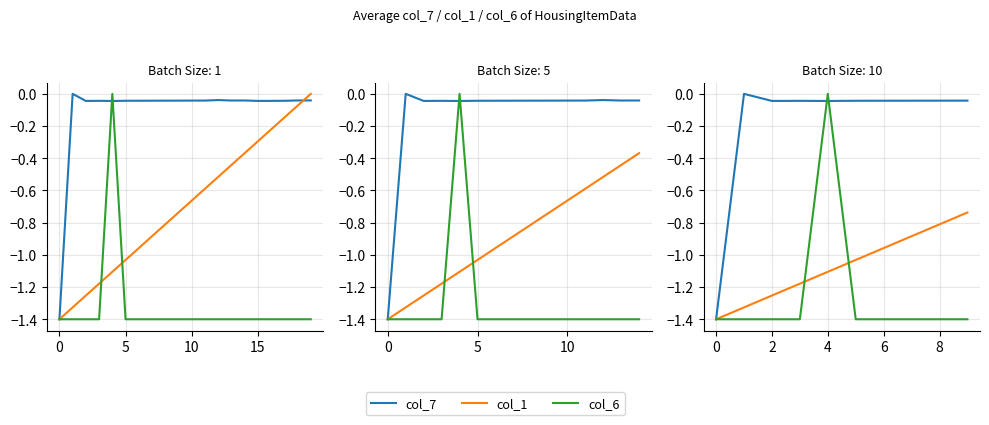

Reading right to left, extract all data points from this chart.

col_7: -0.0	-0.0	-0.0	-0.0	-0.0	-0.0	-0.0	-0.0	0.0	-1.4
col_1: -0.7	-0.8	-0.9	-1.0	-1.0	-1.1	-1.2	-1.3	-1.3	-1.4
col_6: -1.4	-1.4	-1.4	-1.4	-1.4	0.0	-1.4	-1.4	-1.4	-1.4